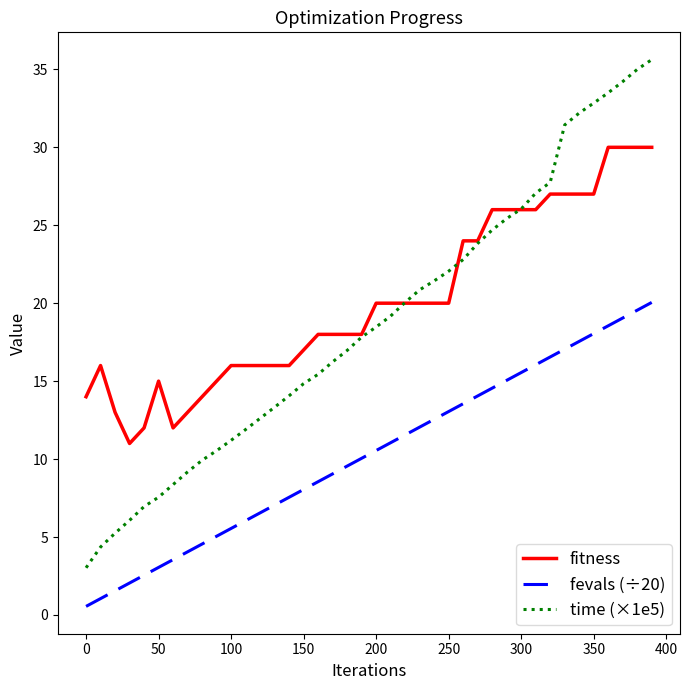

Which series ends up on top after the final intersection of fitness and time (×1e5)?

time (×1e5)